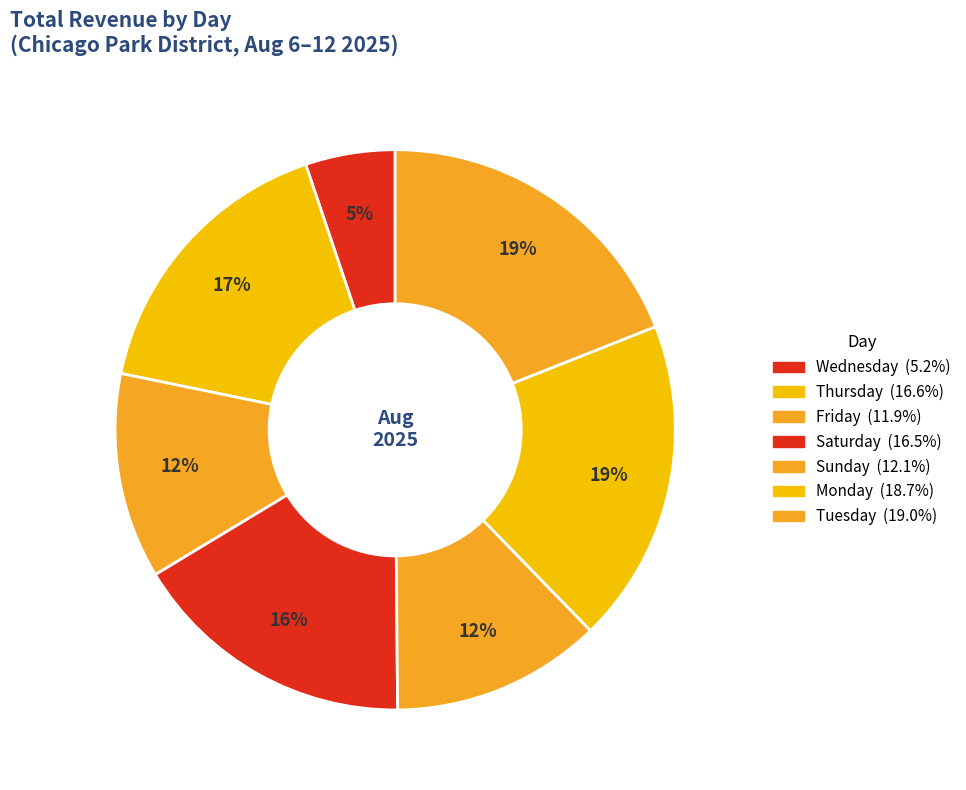

Rank the categories by value from lowest to highest.

Wednesday, Friday, Sunday, Saturday, Thursday, Monday, Tuesday